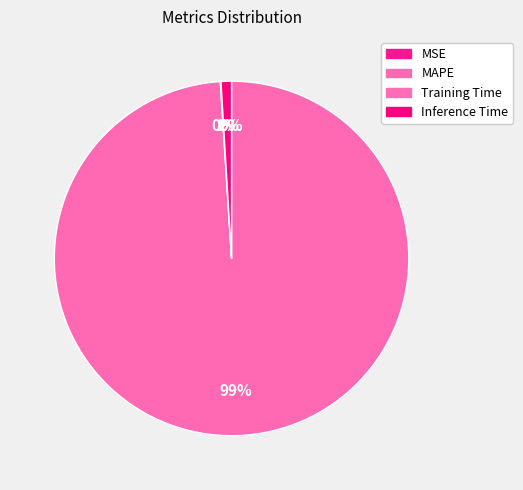

To the nearest percent, what portion does MAPE represent?

99%